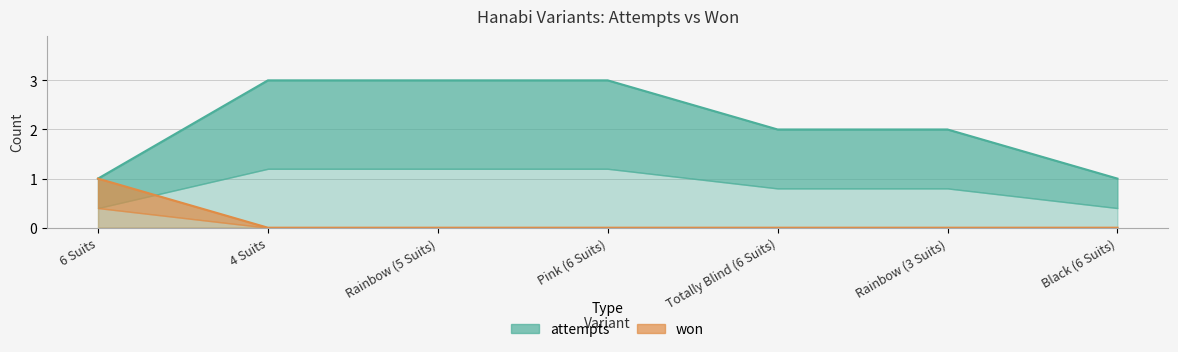

What position from the right is Rainbow (5 Suits)?

5